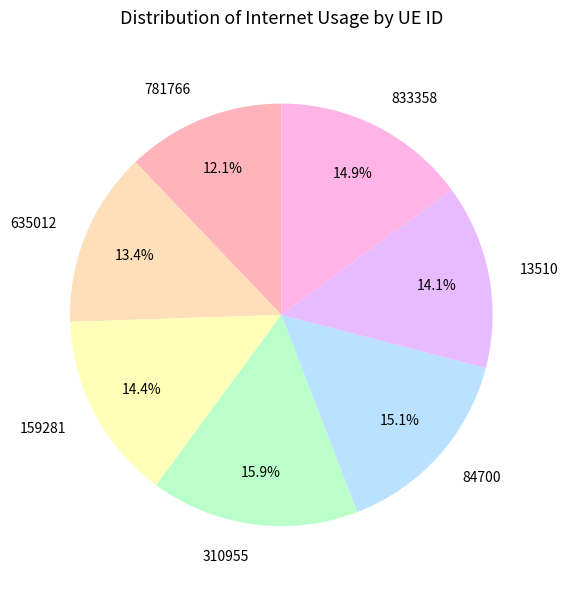

How many segments does this pie chart have?

7